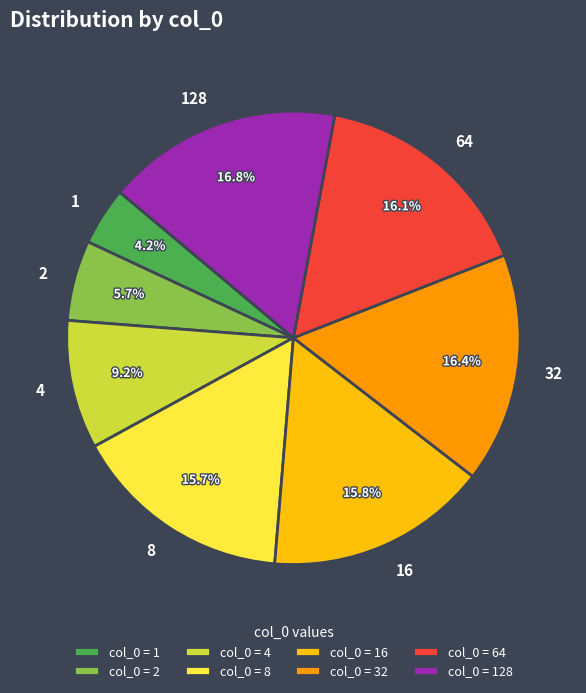

What percentage is NOT represented by 2?

94.3%